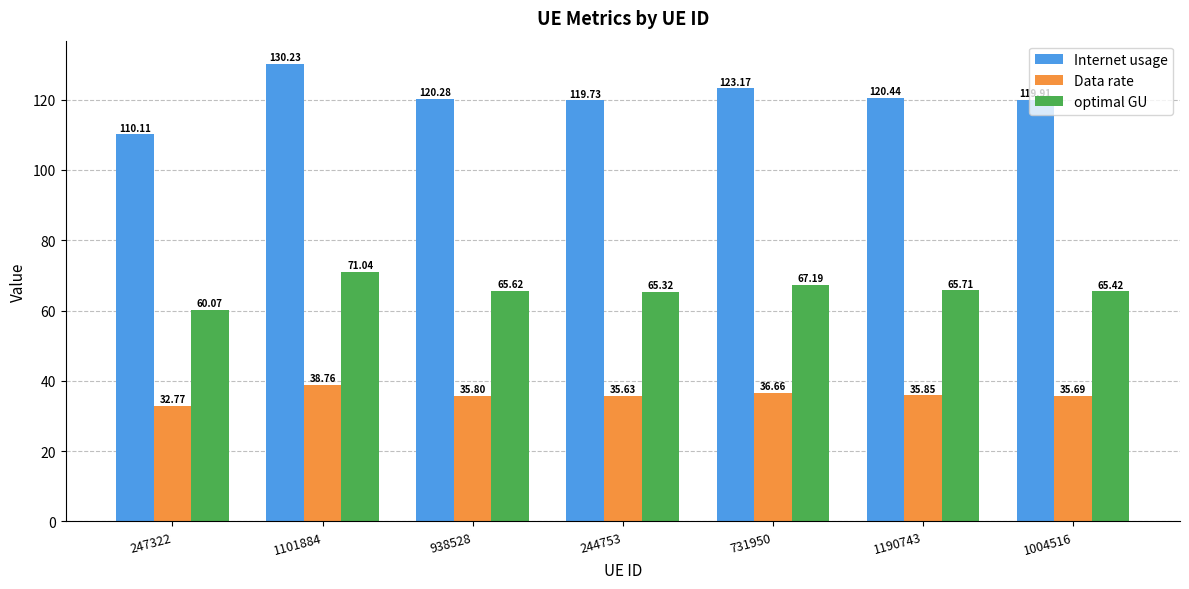

Rank the series by their average value, from lowest to highest.

Data rate, optimal GU, Internet usage